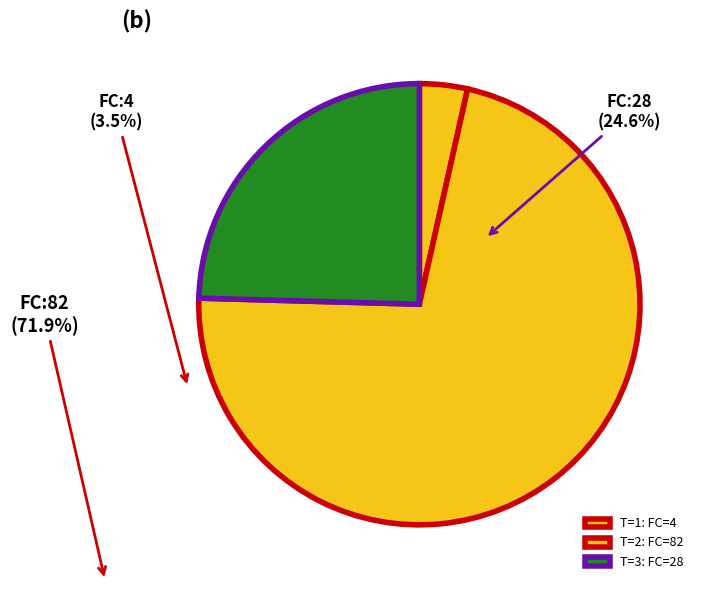

Count the number of slices in the pie.

3